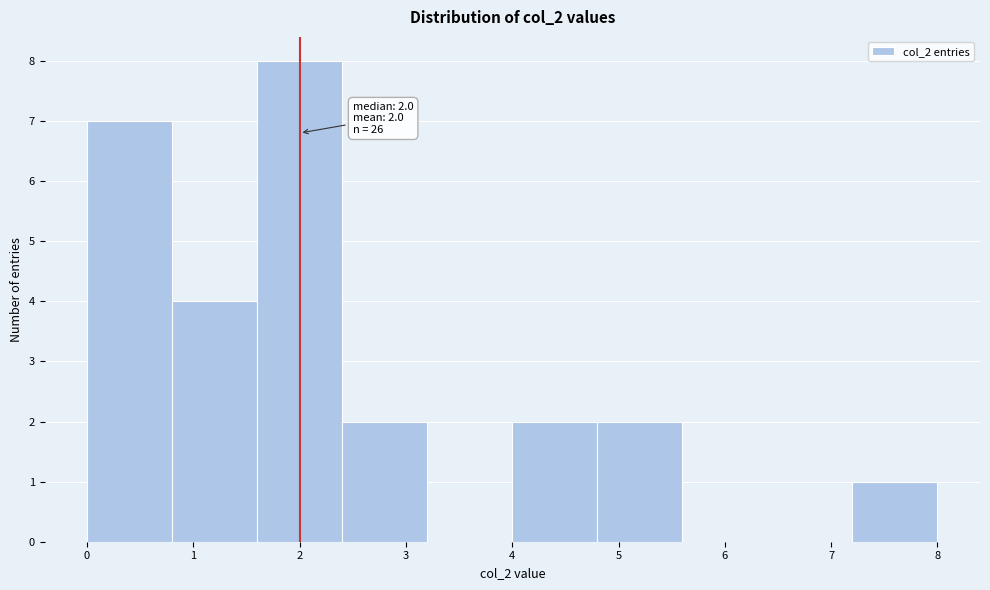

Over which range of the x-axis is the bar tallest?

1.6 to 2.4